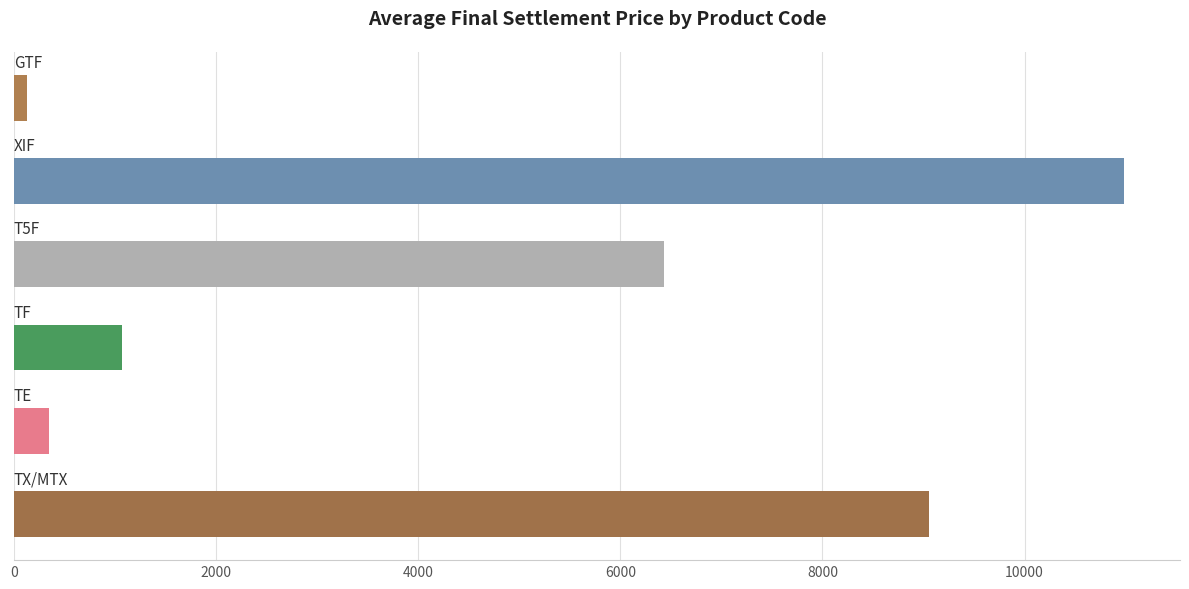

What is the difference between the maximum and second lowest values?

10637.9